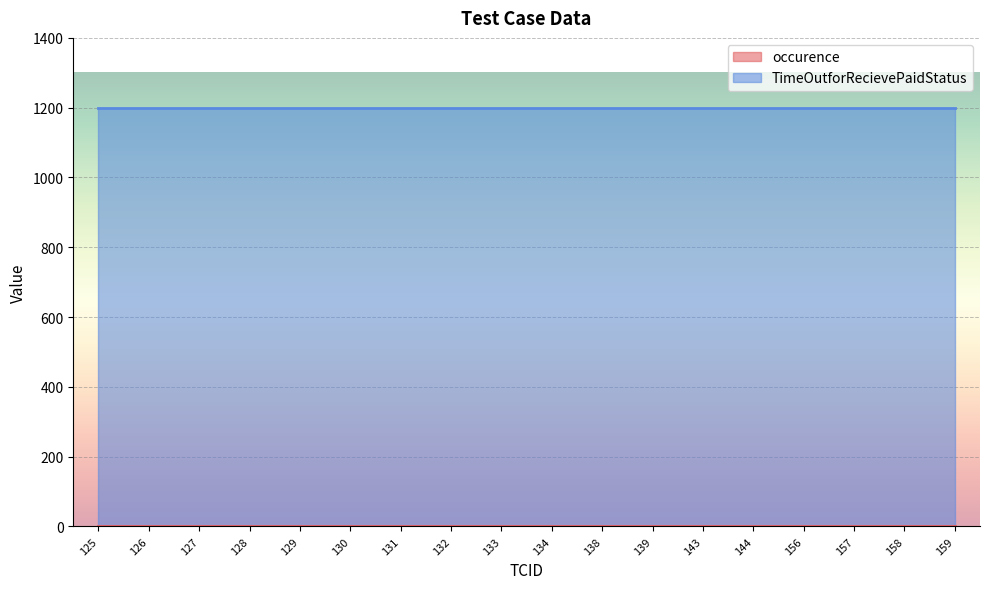

At 128, list the series in order from smallest to largest.

occurence, TimeOutforRecievePaidStatus